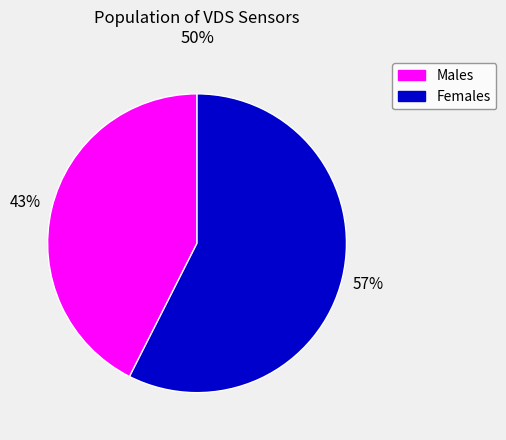

To the nearest percent, what is the average slice percentage?

50%